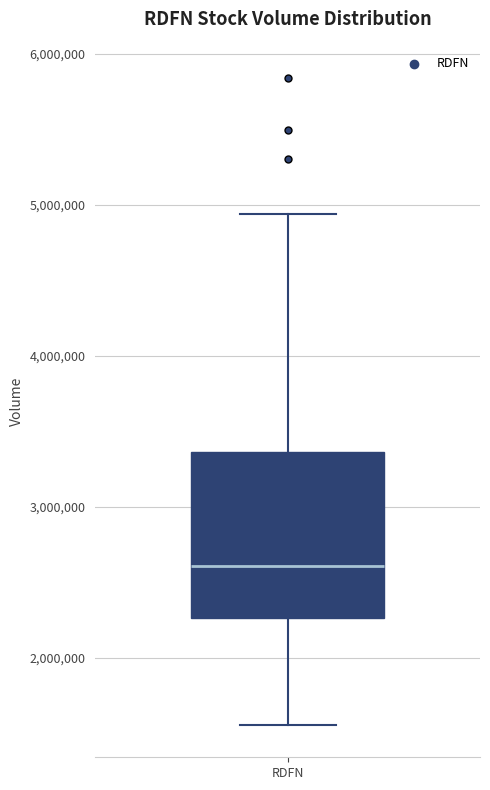

Where is the lower edge of the box for RDFN on the y-axis? The values are not printed on the chart, so give them approximately, as read against the axis.

2300000